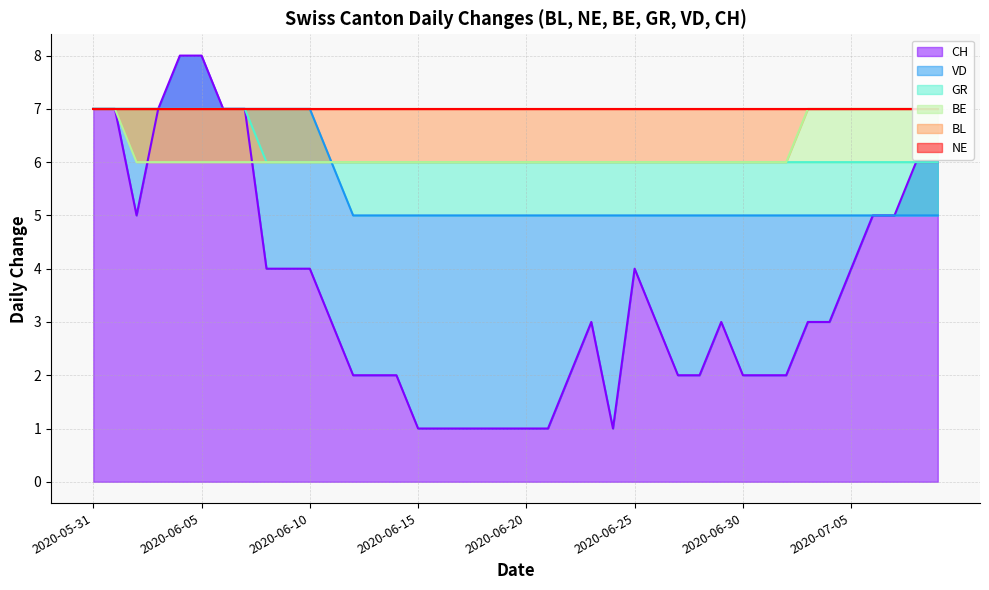

What is the approximate value of VD at 2020-06-25?

5